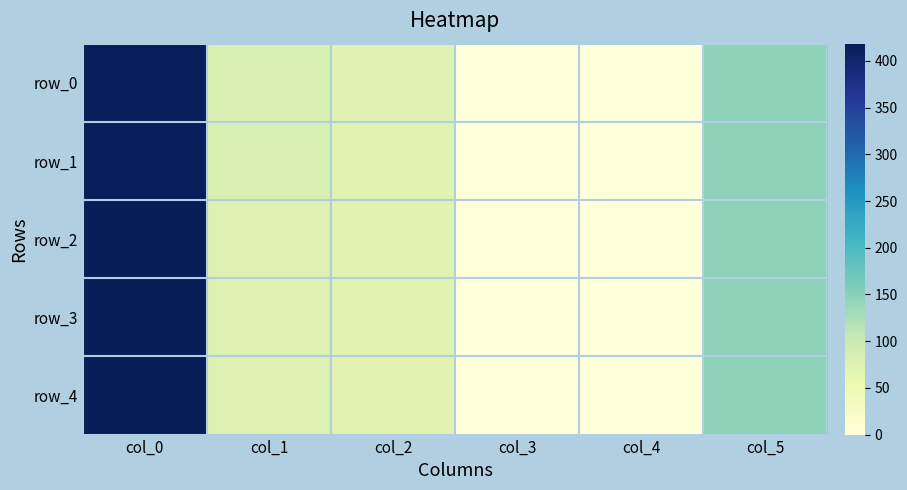

Is it true that row_2 equals 69.0 at col_2?

True